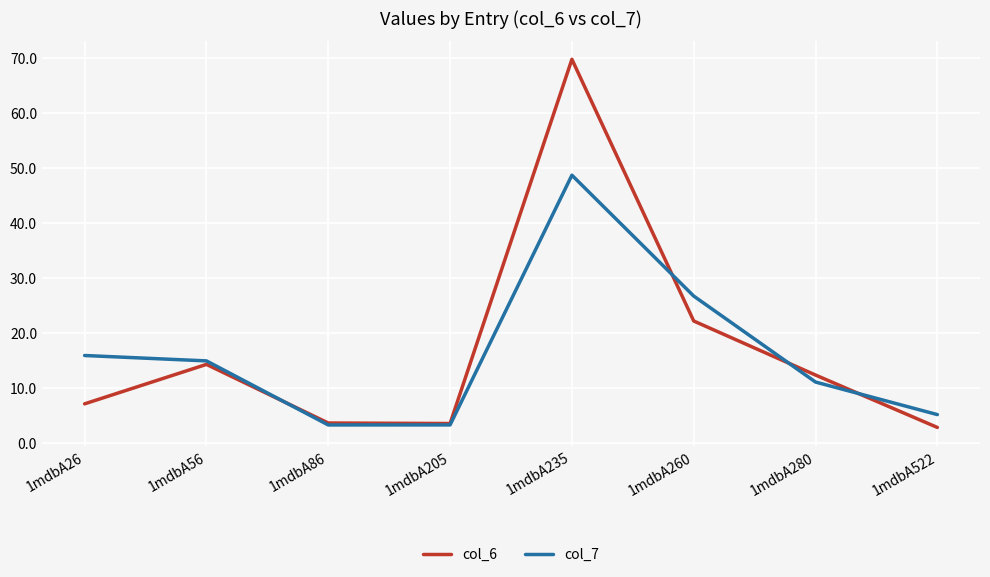

List the series in order of their overall mean, highest first.

col_6, col_7